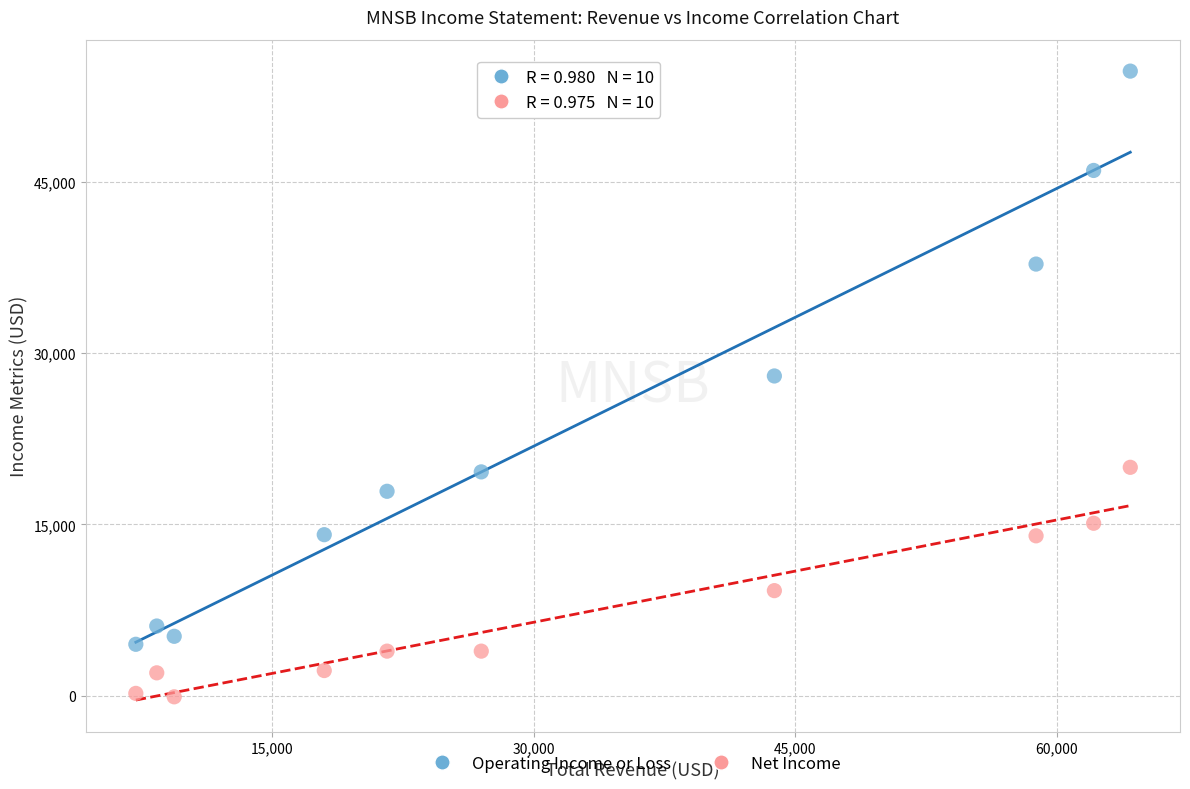

Which series has the widest spread of Y values?

Operating Income or Loss